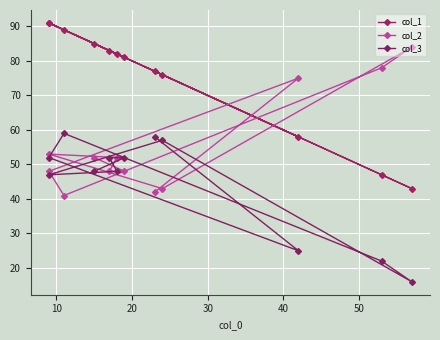

How many values in the col_3 series are below 52?

6